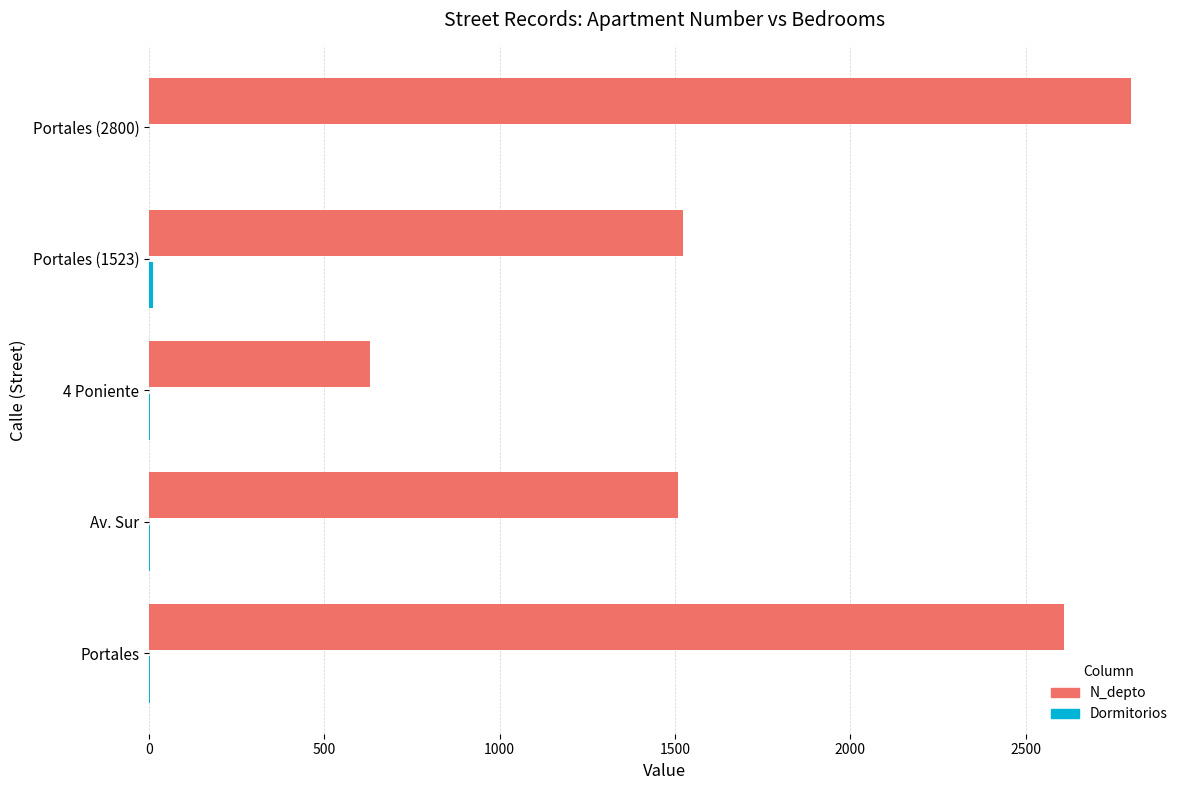

At which category is the sum across all series the highest?

Portales (2800)